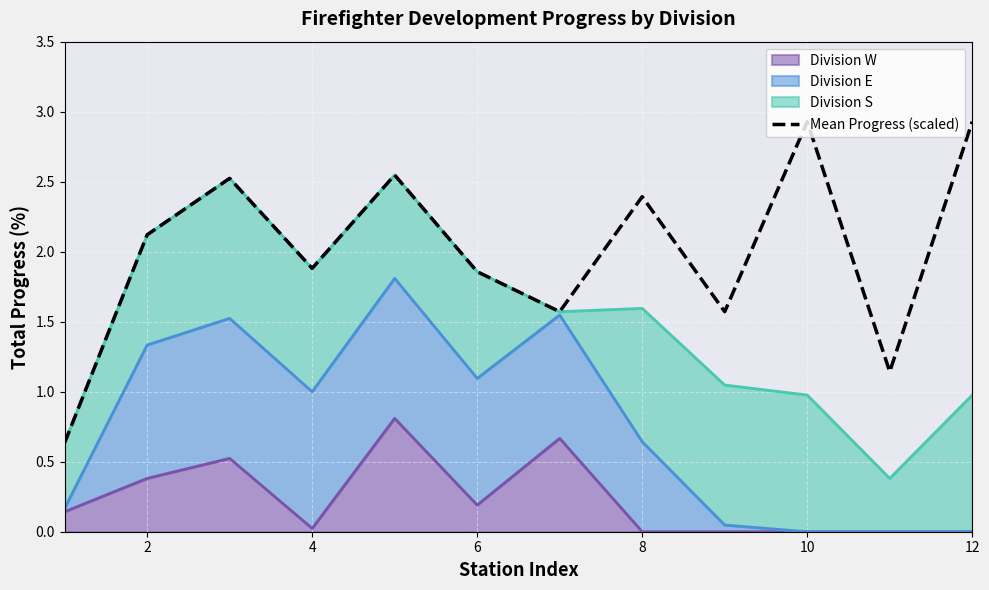

How many lines are shown in the chart?

1